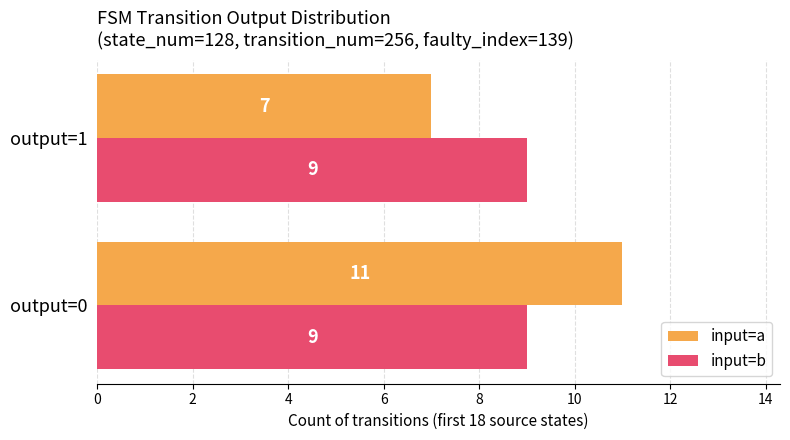

Which series has the largest range (max minus min)?

input=a